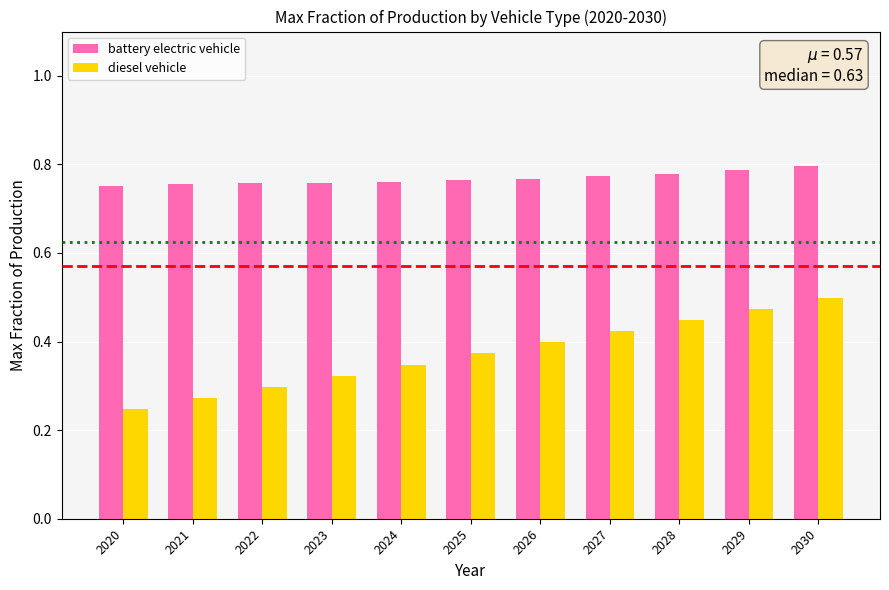

List the labels in order of diesel vehicle value, largest first.

2030, 2029, 2028, 2027, 2026, 2025, 2024, 2023, 2022, 2021, 2020